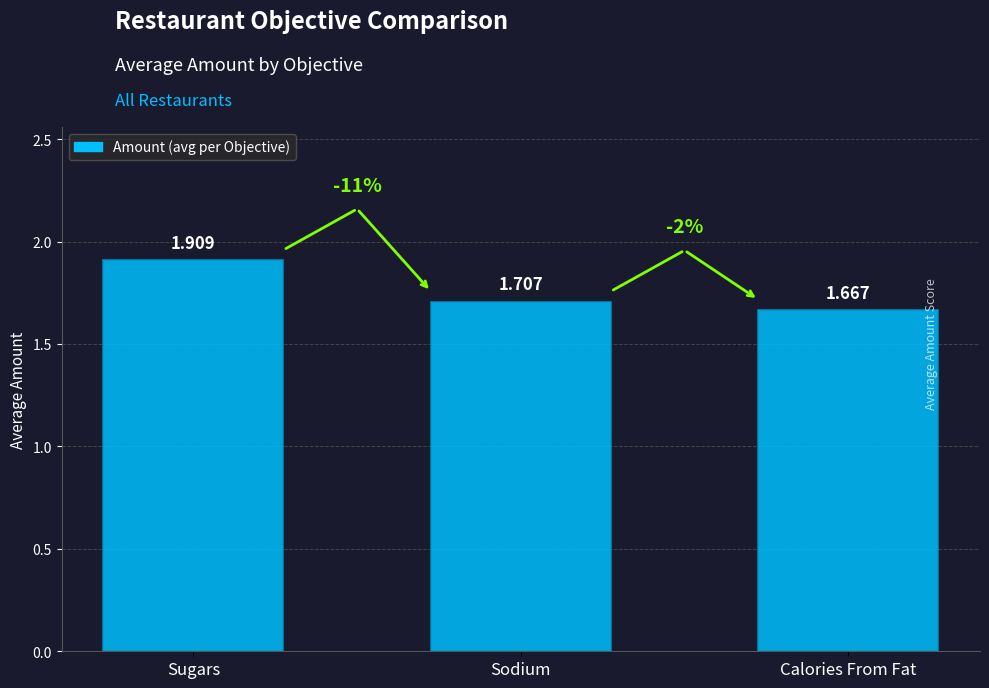

Which has a higher value, Calories From Fat or Sugars?

Sugars